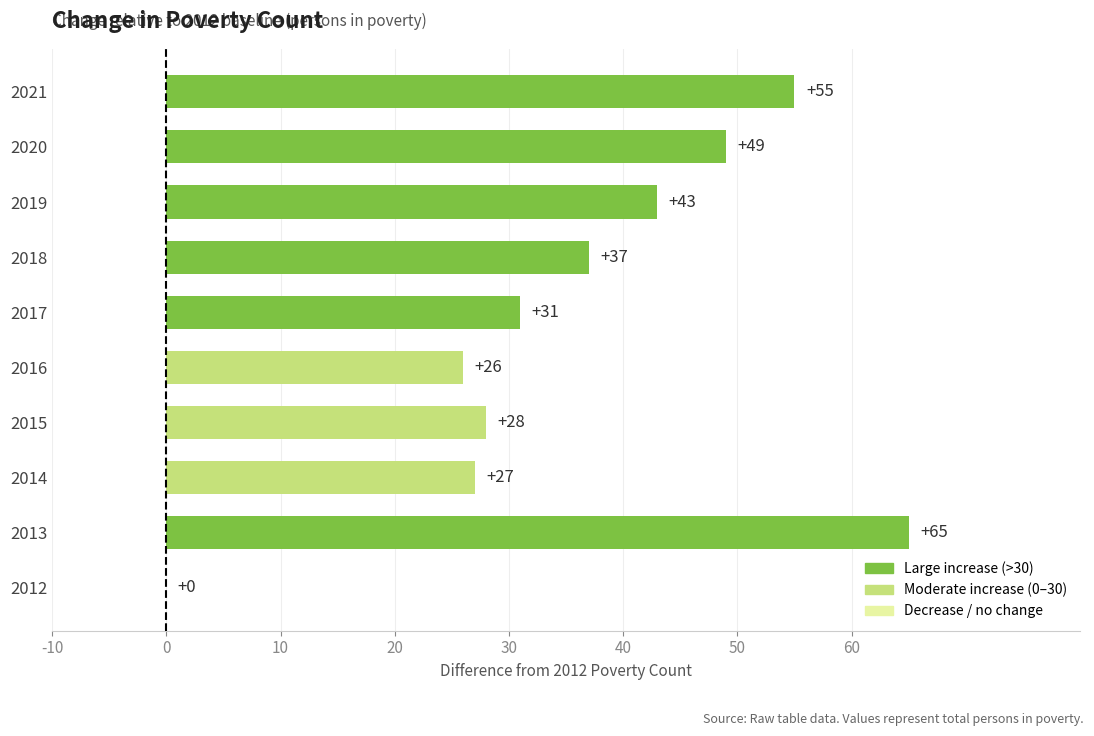

At which category does the chart reach its peak across all series?

2013